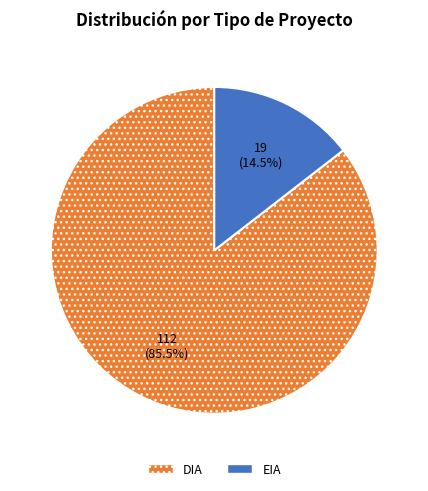

Between DIA and EIA, which is larger?

DIA